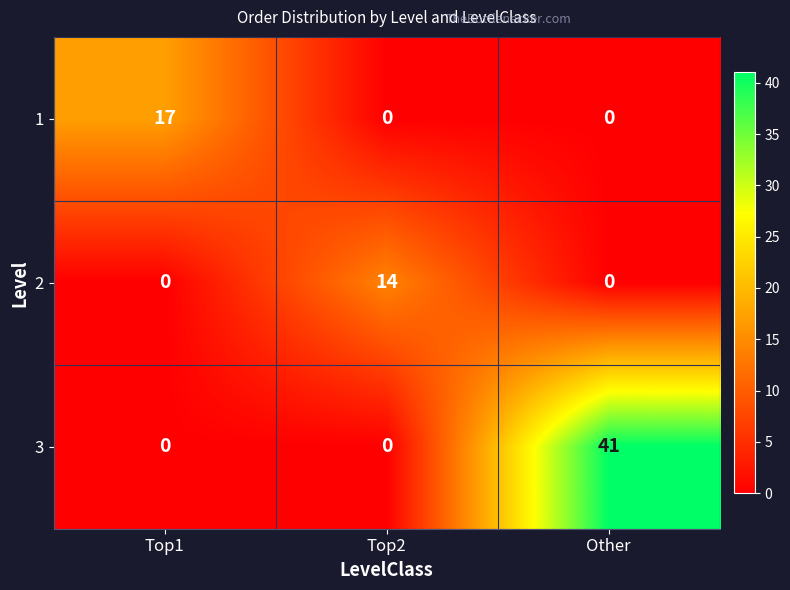

What is the total value across all series at Other?

41